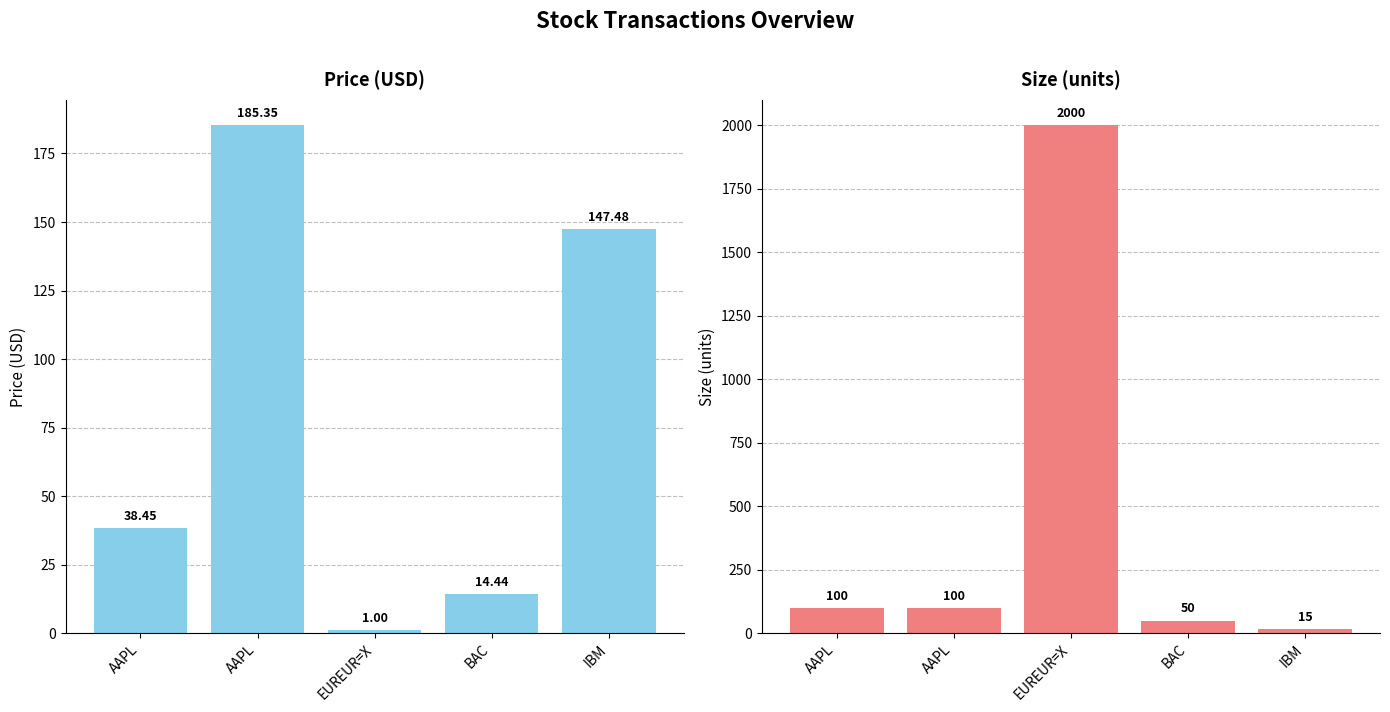

What is the label of the 4th bar from the left?

BAC